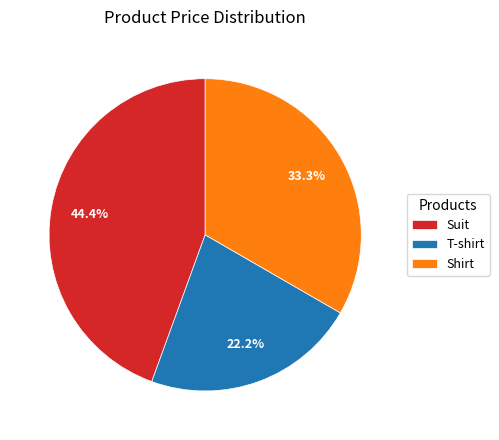

Is the sum of T-shirt and Suit greater than half?

Yes